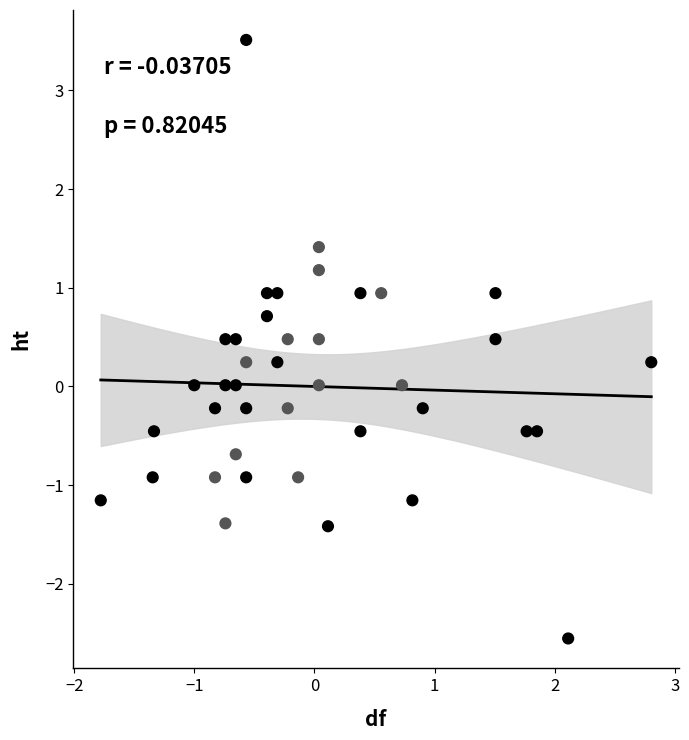

What is the range of X values (max minus min)?

4.6